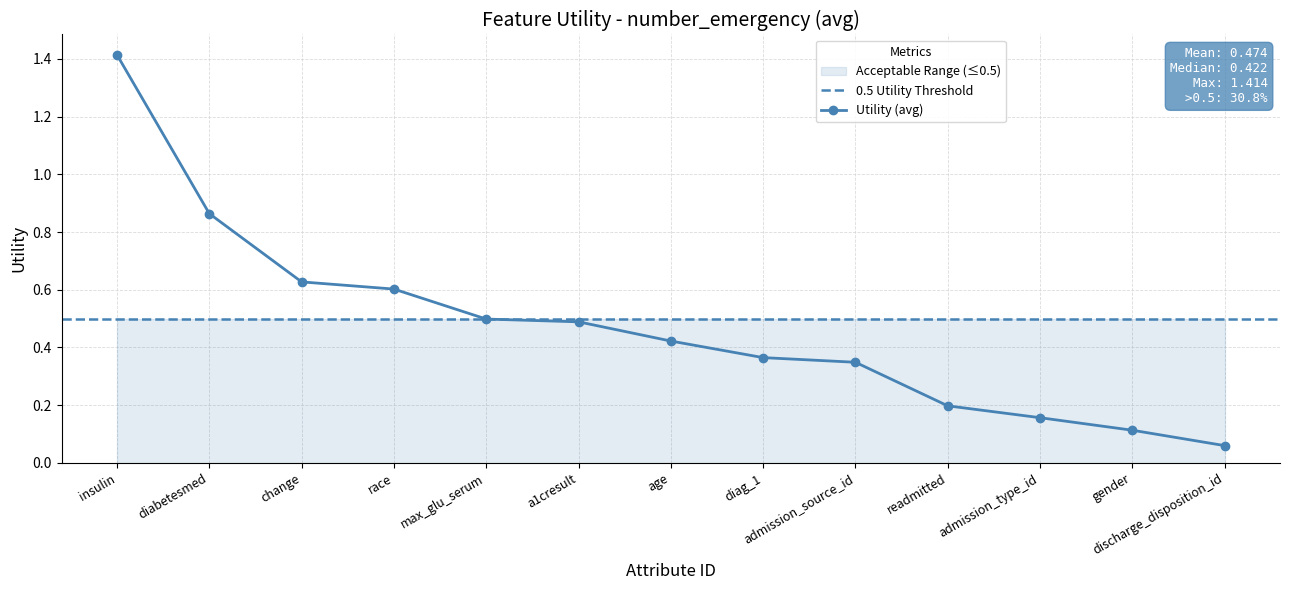

Which category has the highest value across all series?

insulin